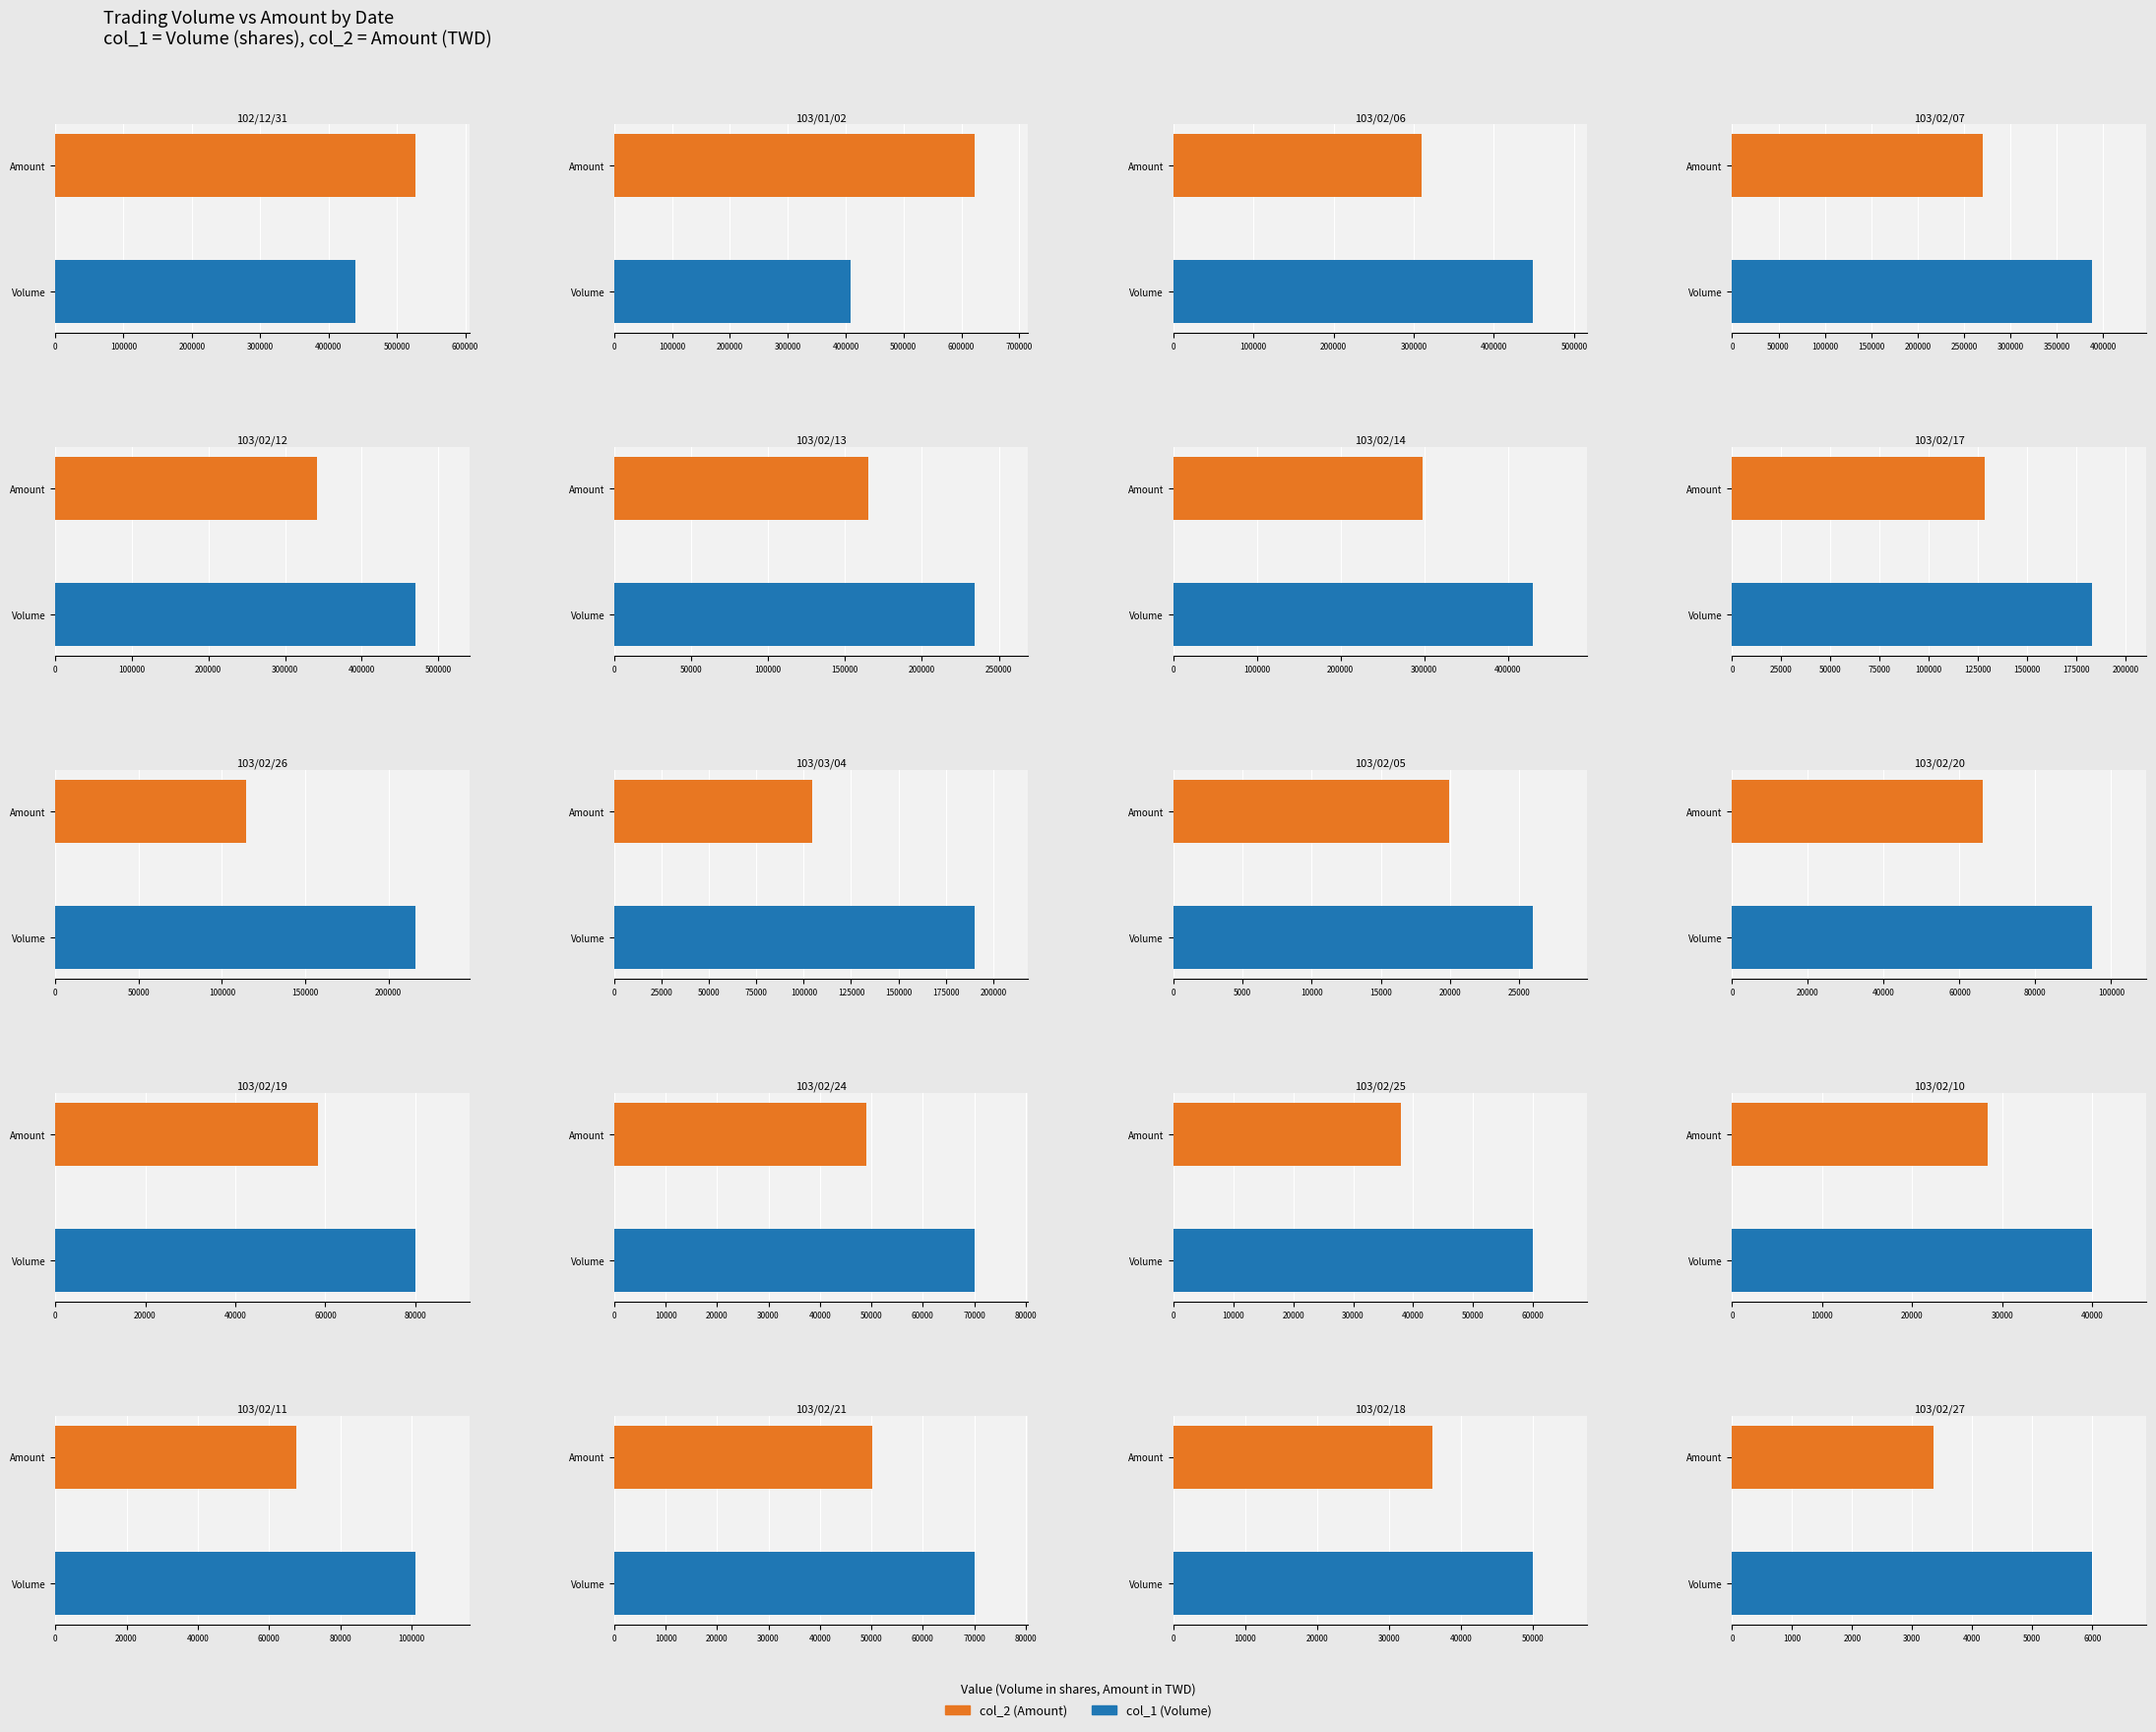

What is the sum of all col_1 (Volume) values?

4006000